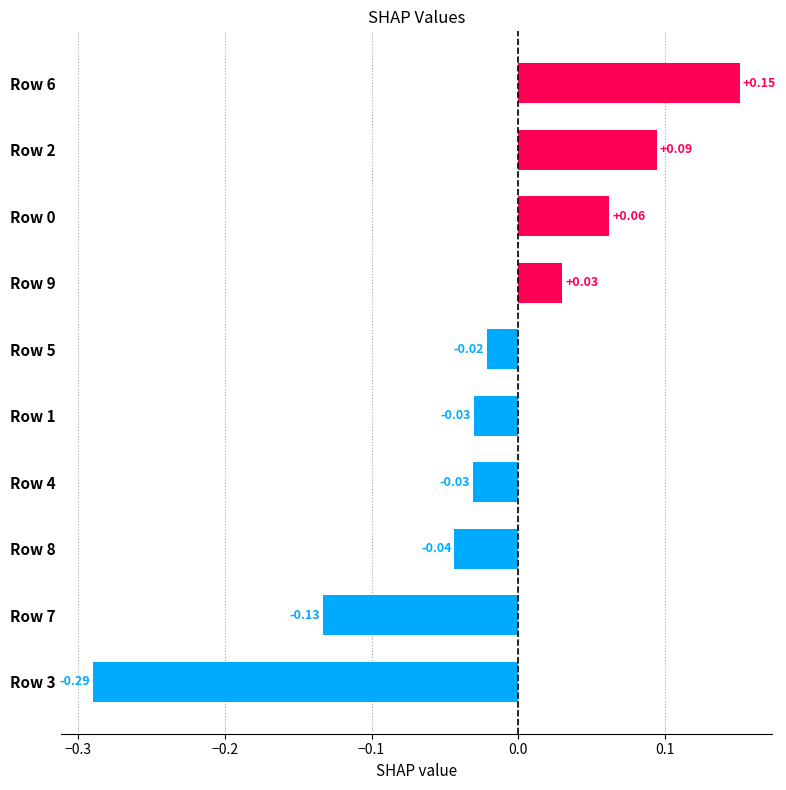

What is the difference between the maximum and minimum values?

0.4